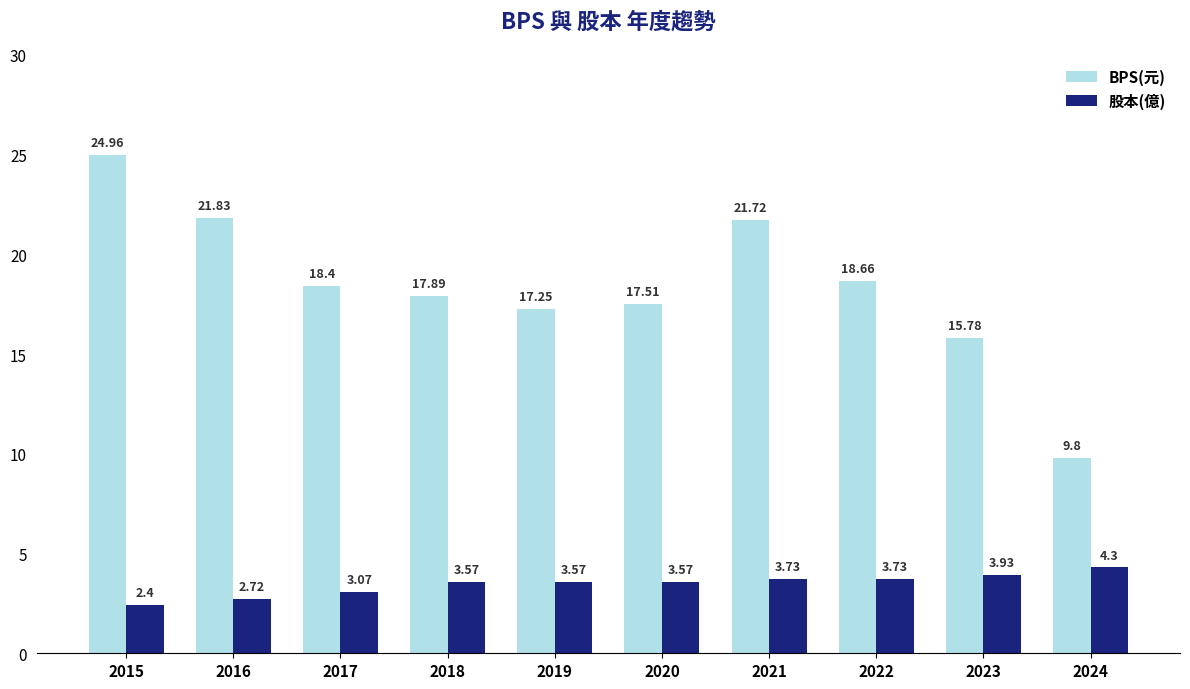

What is the difference between the highest and lowest values at 2019?

13.7